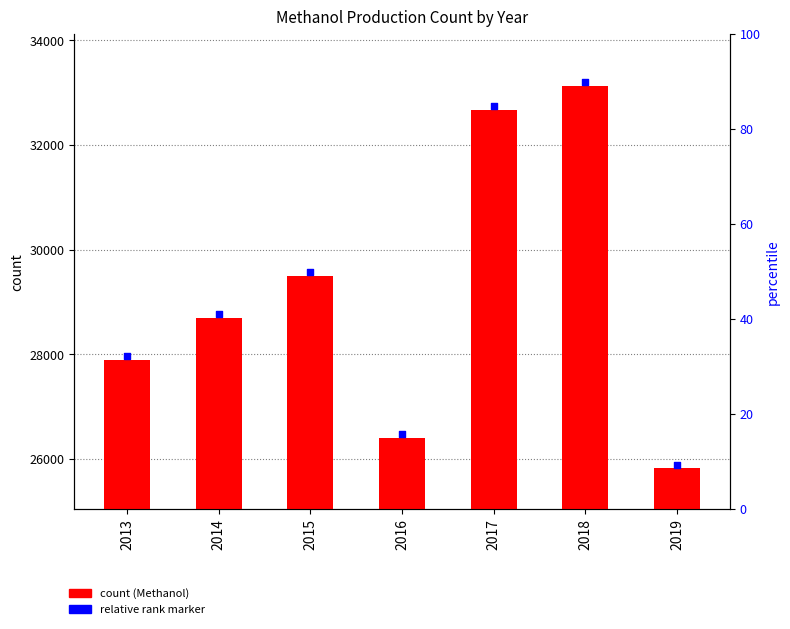

What is the total value across all series at 2017?

65423.2